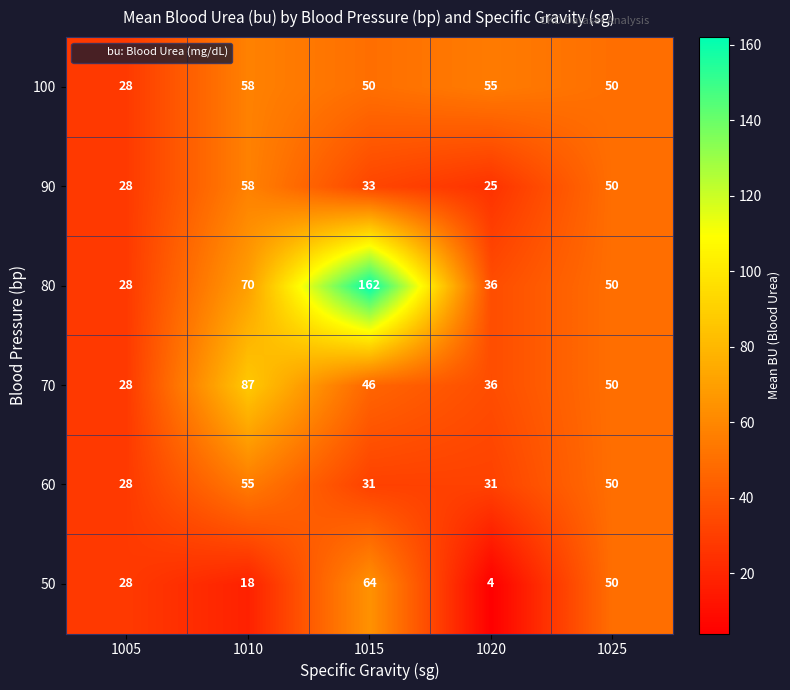

At which category is the sum across all series the highest?

1015